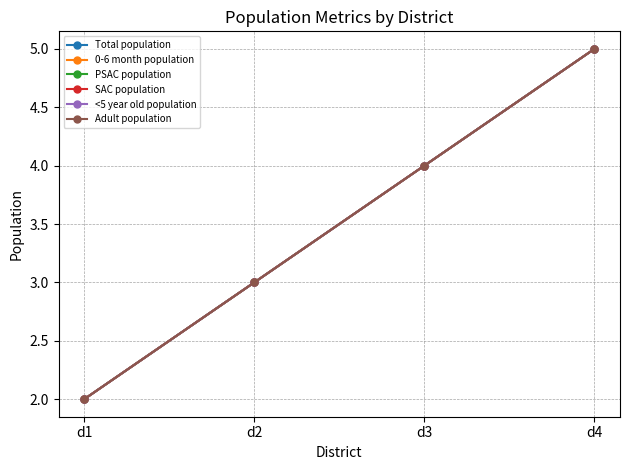

The value of 0-6 month population at d1 is 2. True or false?

True